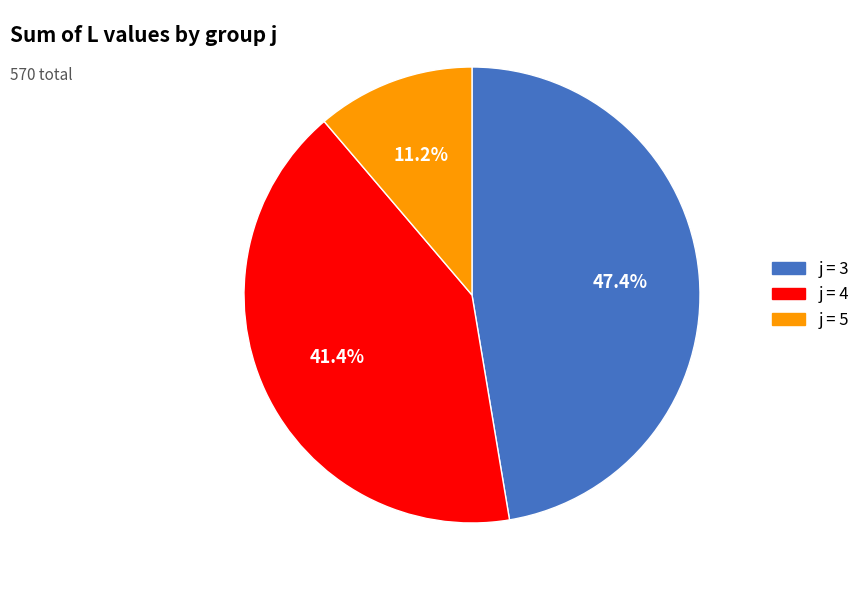

Is the sum of j = 3 and j = 5 greater than half?

Yes